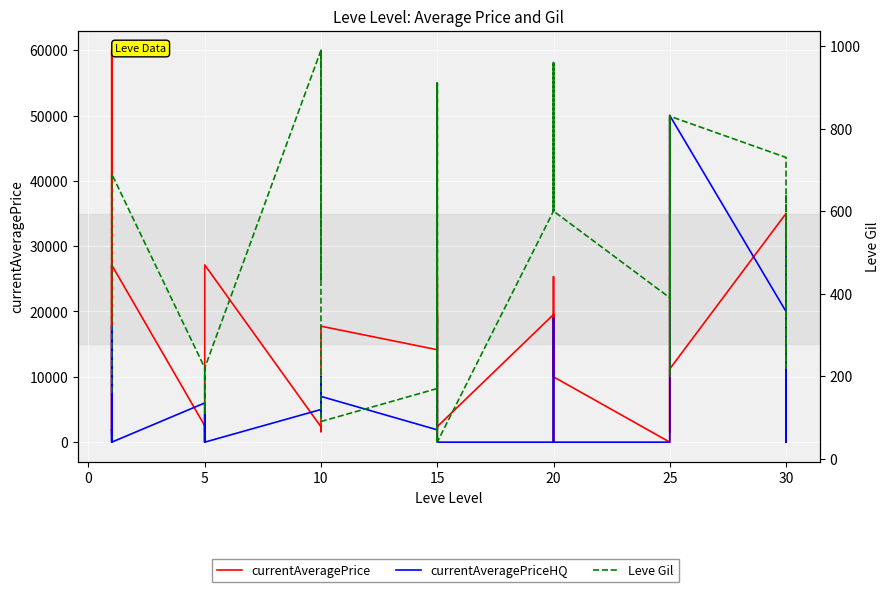

True or false: Leve Gil and currentAveragePriceHQ intersect in this chart.

True